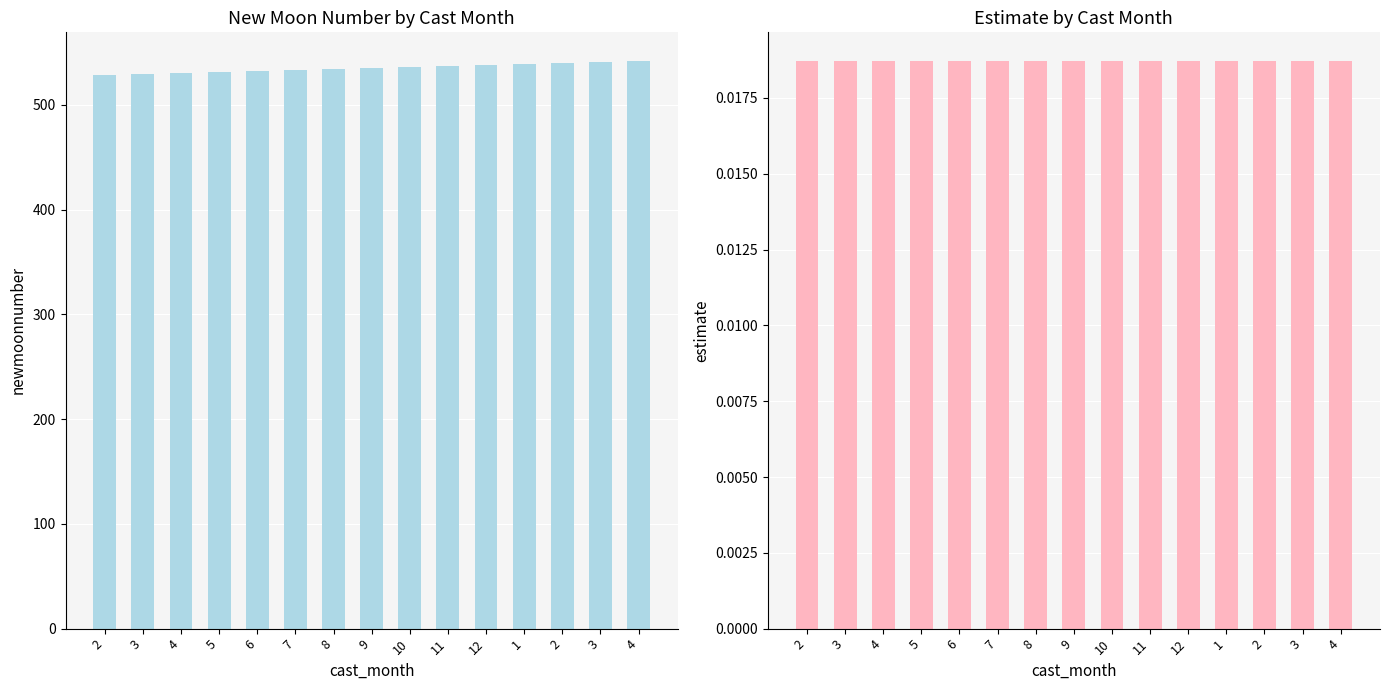

Reading left to right, extract all data points from this chart.

newmoonnumber: 528.0	529.0	530.0	531.0	532.0	533.0	534.0	535.0	536.0	537.0	538.0	539.0	540.0	541.0	542.0
estimate: 0.0	0.0	0.0	0.0	0.0	0.0	0.0	0.0	0.0	0.0	0.0	0.0	0.0	0.0	0.0